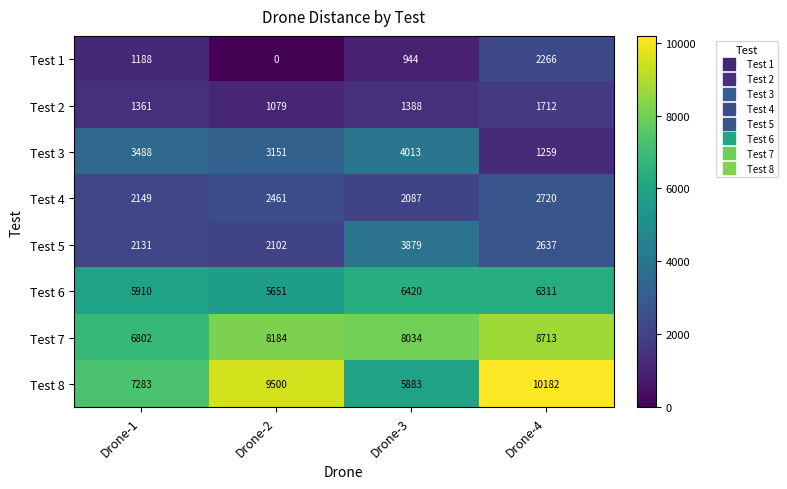

At Drone-3, list the series in order from smallest to largest.

Test 1, Test 2, Test 4, Test 5, Test 3, Test 8, Test 6, Test 7